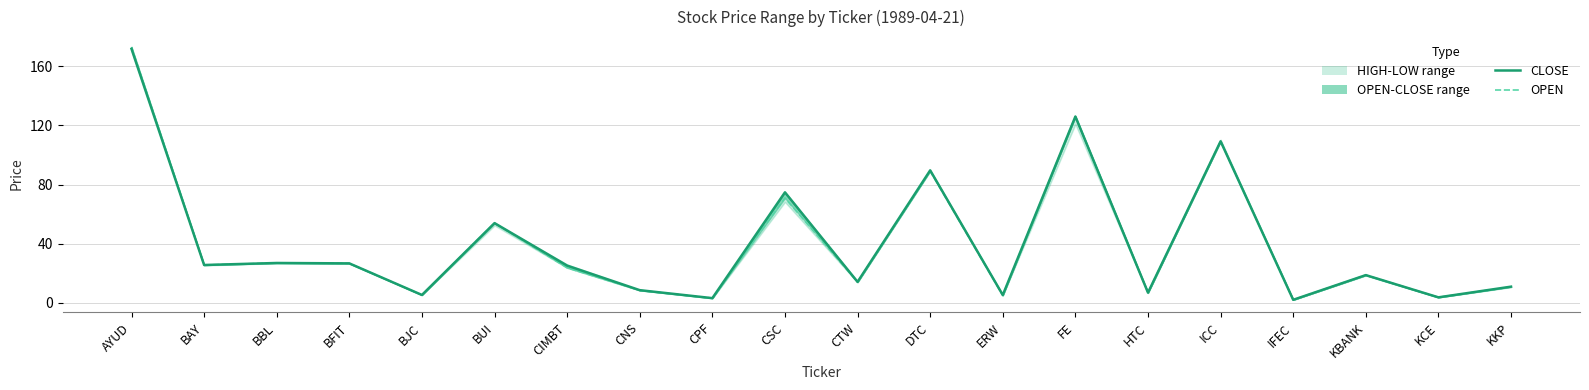

Reading right to left, transcribe all the data shown in this chart.

CLOSE: 11.0	3.8	18.8	2.1	109.3	7.0	126.1	5.4	89.7	14.2	74.8	3.3	8.6	25.3	54.0	5.4	26.8	27.0	25.7	171.8
OPEN: 10.8	3.8	18.8	2.1	109.3	7.0	126.1	5.1	89.1	14.1	71.0	3.3	8.5	23.8	54.0	5.4	26.8	27.0	25.7	173.1